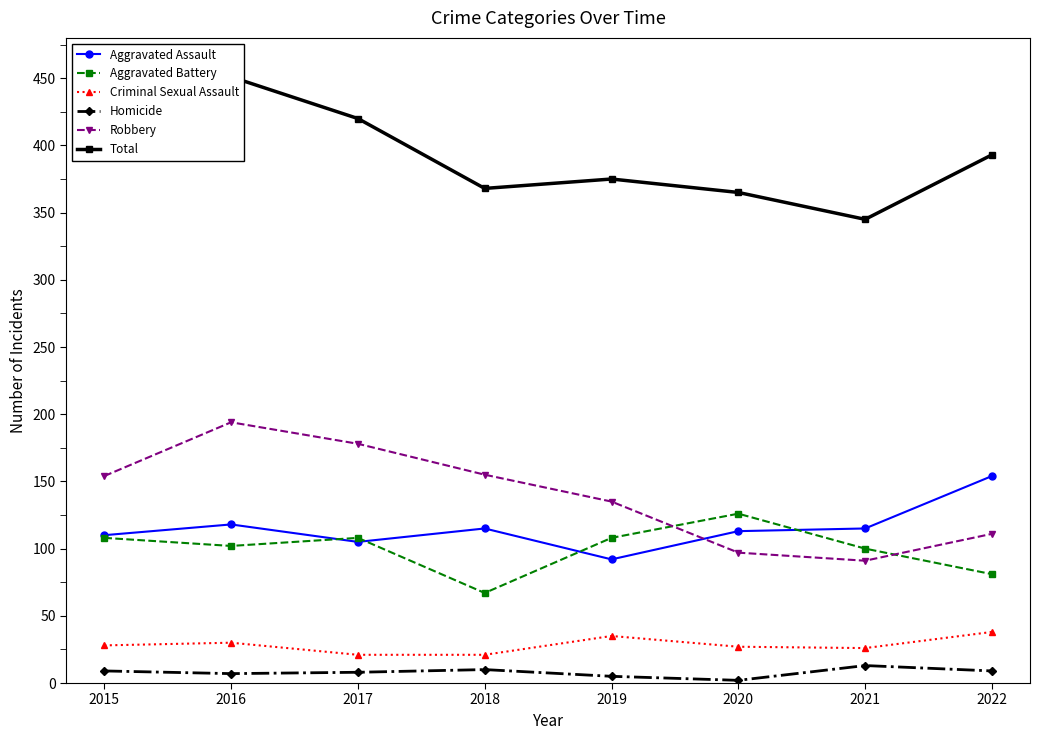

Reading left to right, extract all data points from this chart.

Aggravated Assault: 110	118	105	115	92	113	115	154
Aggravated Battery: 108	102	108	67	108	126	100	81
Criminal Sexual Assault: 28	30	21	21	35	27	26	38
Homicide: 9	7	8	10	5	2	13	9
Robbery: 154	194	178	155	135	97	91	111
Total: 409	451	420	368	375	365	345	393